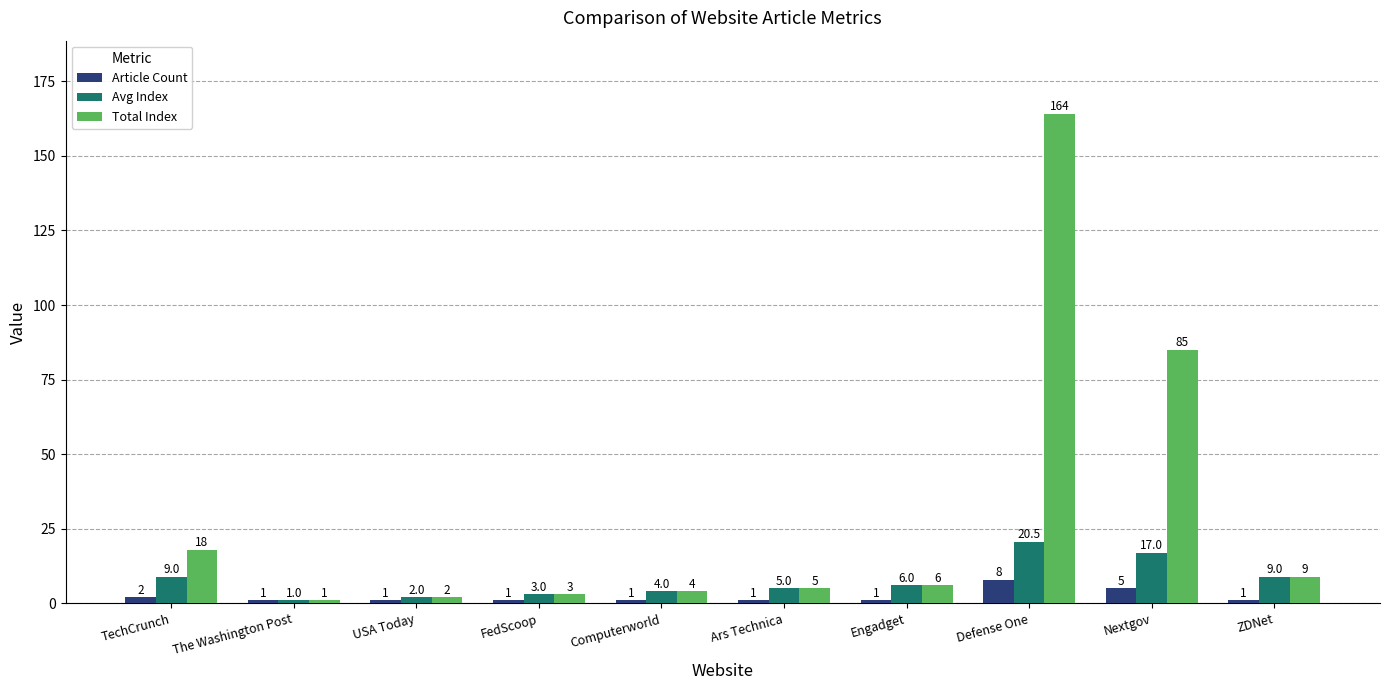

What is the difference between the highest and lowest values at USA Today?

1.0